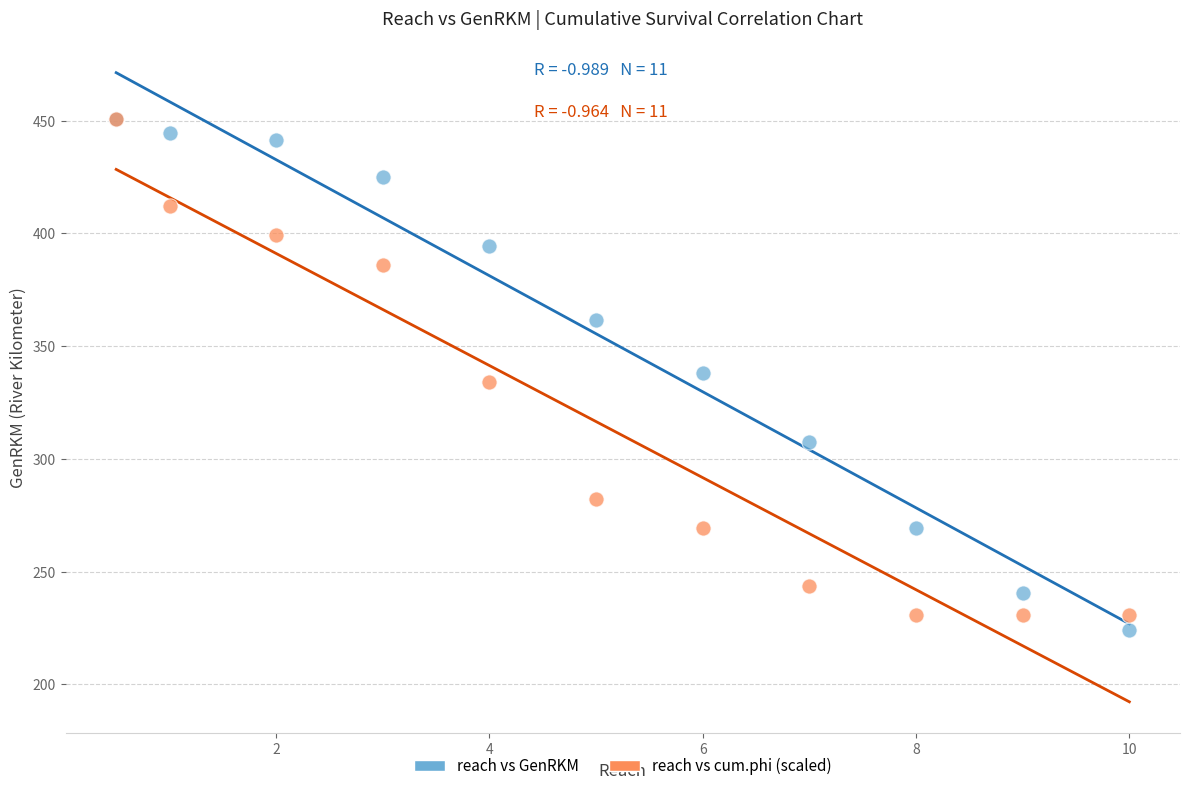

Which series contains the lowest Y value?

reach vs GenRKM